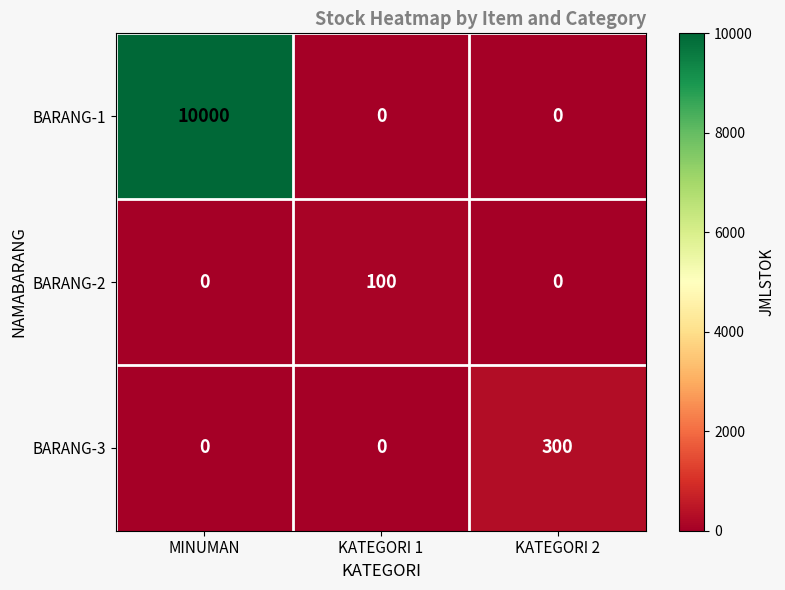

What is the difference between the BARANG-2 values at KATEGORI 1 and MINUMAN?

100